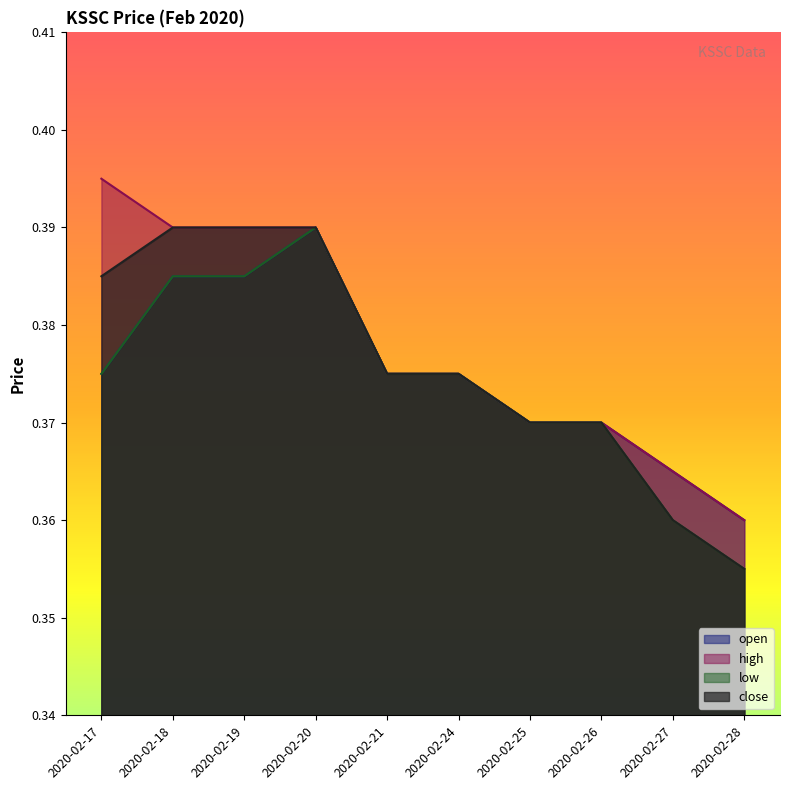

The open series shows 0.4 at 2020-02-18. True or false?

True